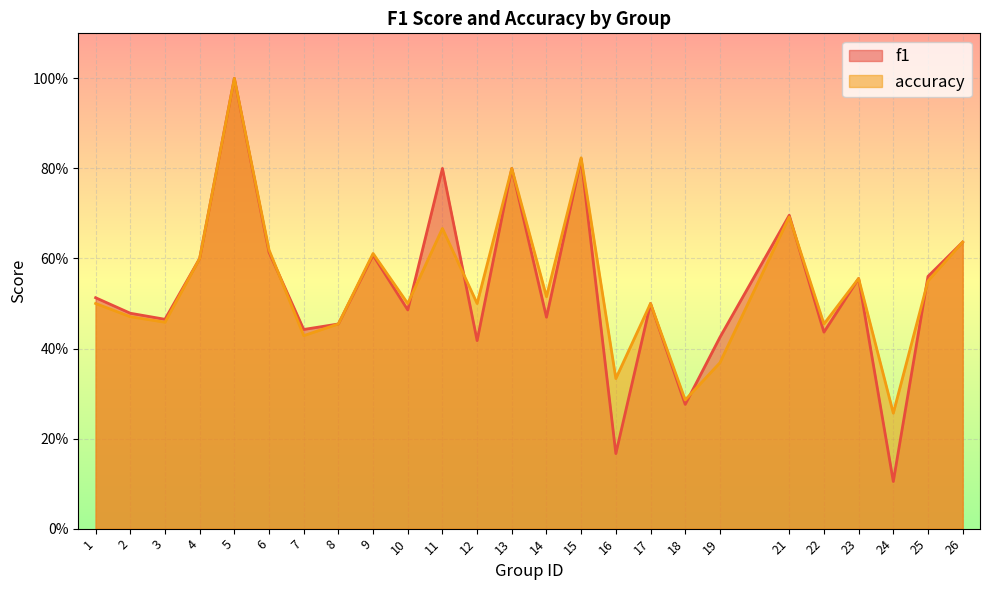

What is the difference between the f1 values at 21 and 5?

0.3